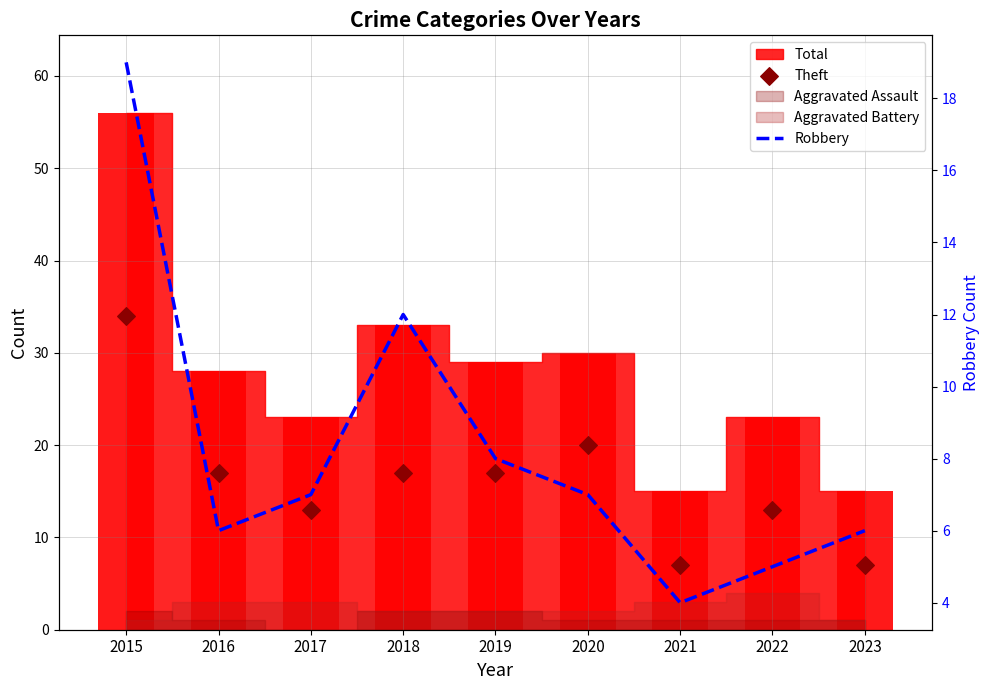

Which series has the largest total across all categories?

Theft